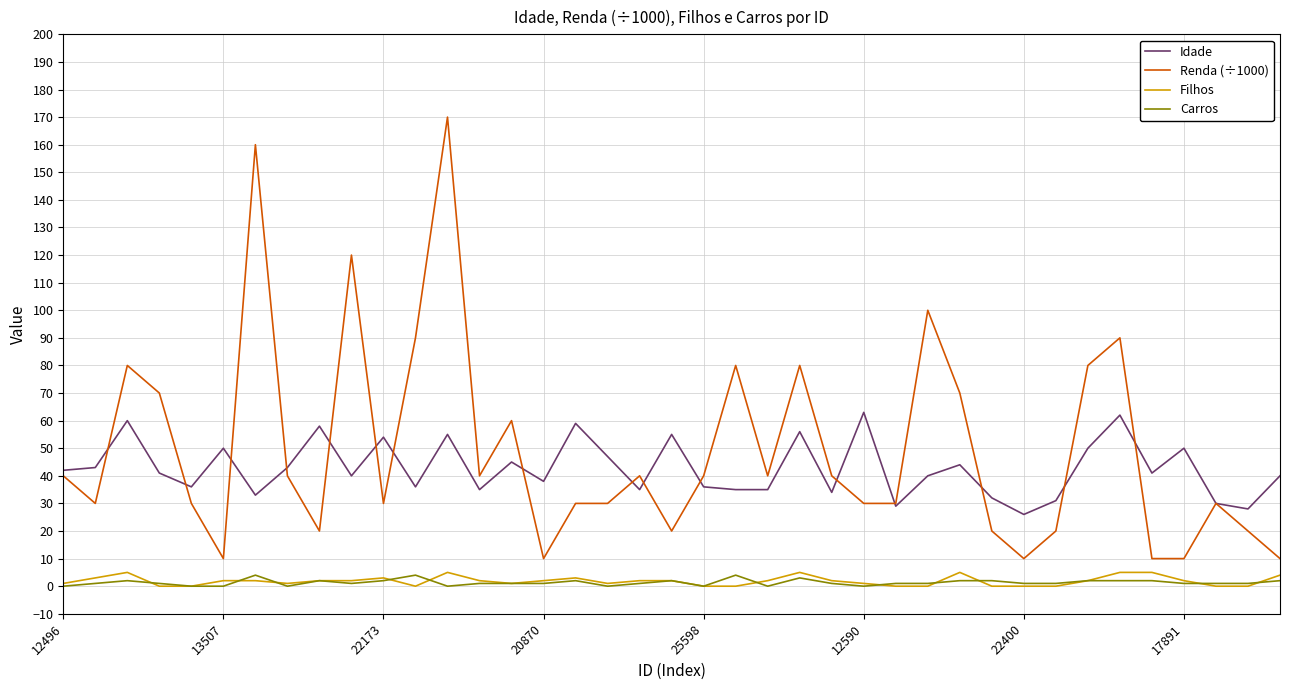

What is the highest value of the Idade series?

63